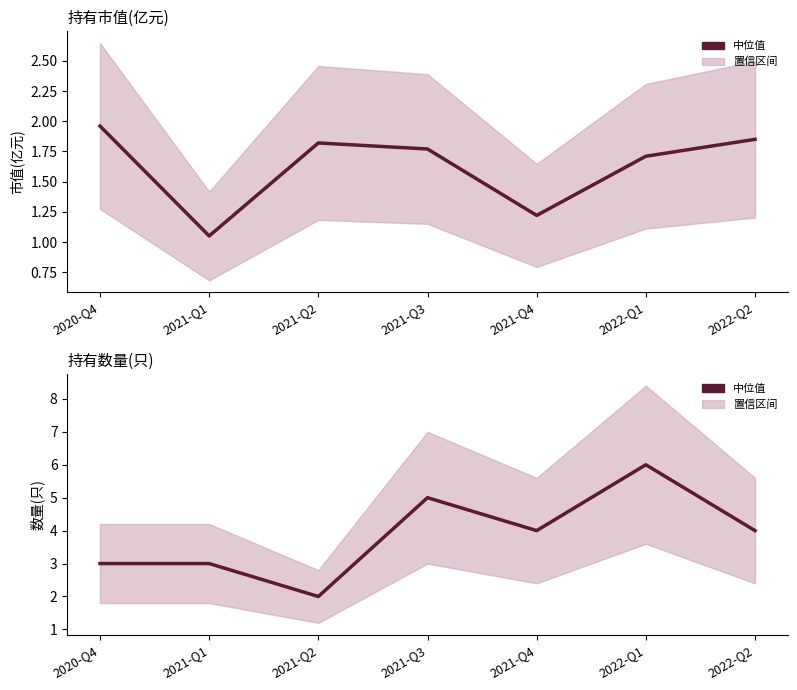

Which category has the lowest value in the 持有数量(只) series?

2021-Q2